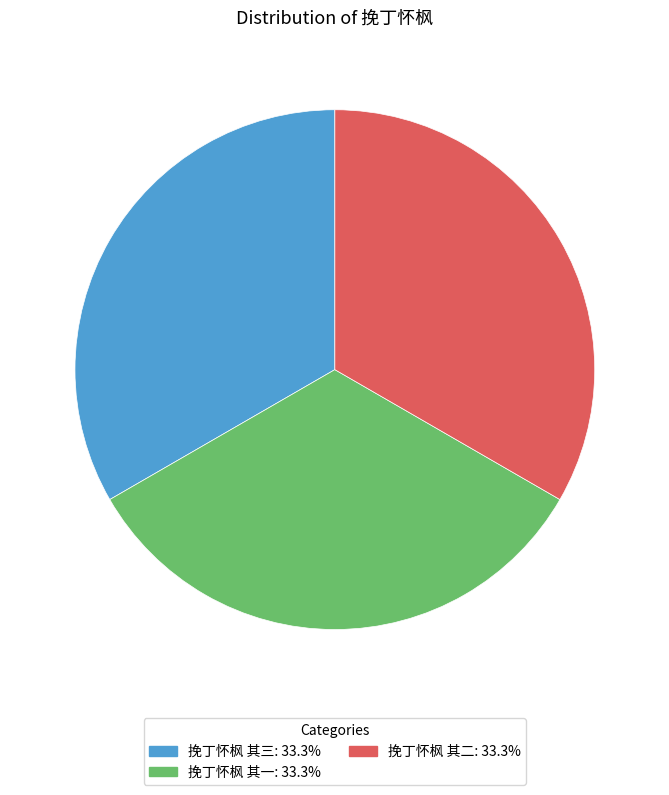

What is the ratio of the value at 挽丁怀枫 其二 to the value at 挽丁怀枫 其一?

1.0